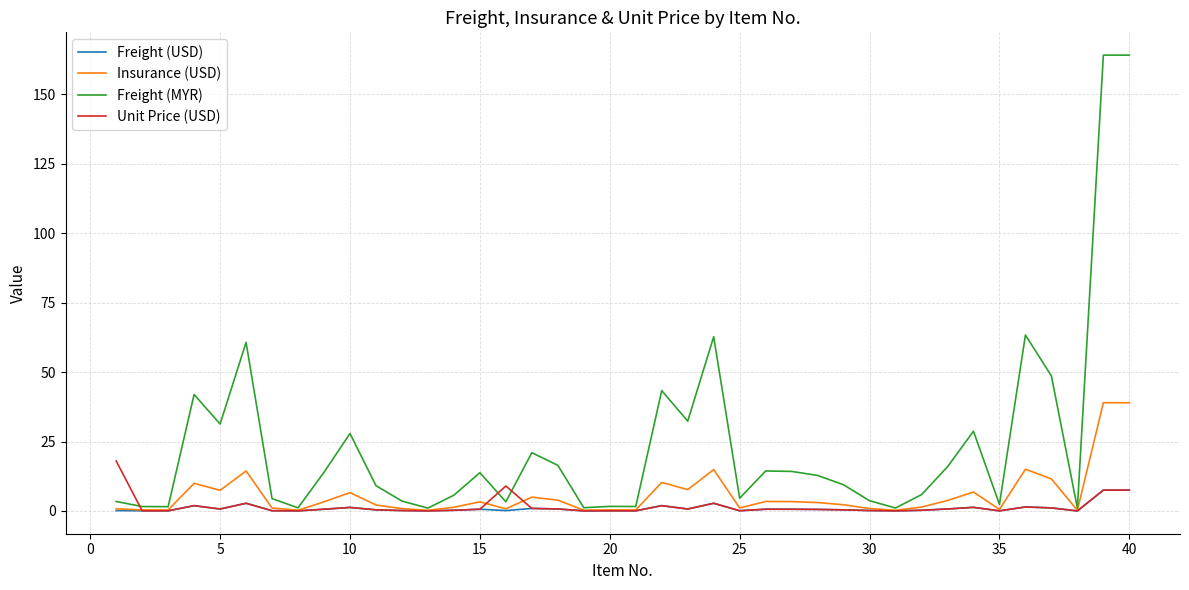

Which series has the widest spread of values?

Freight (MYR)